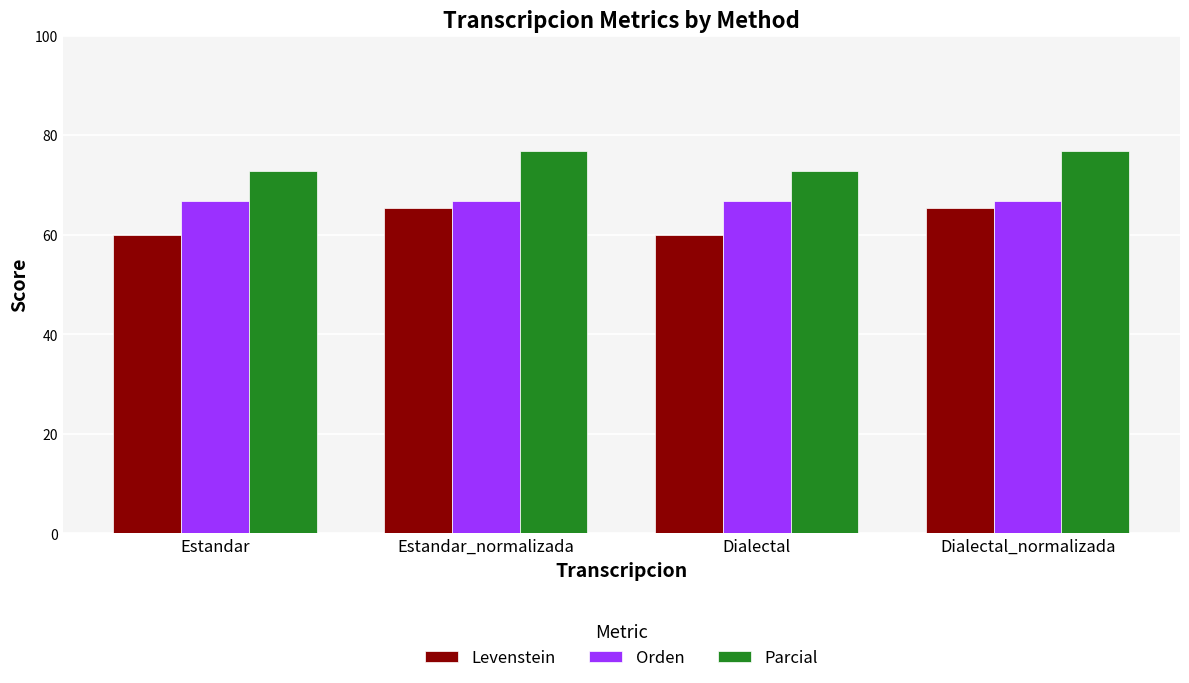

What is the total value across all series at Estandar?

199.5